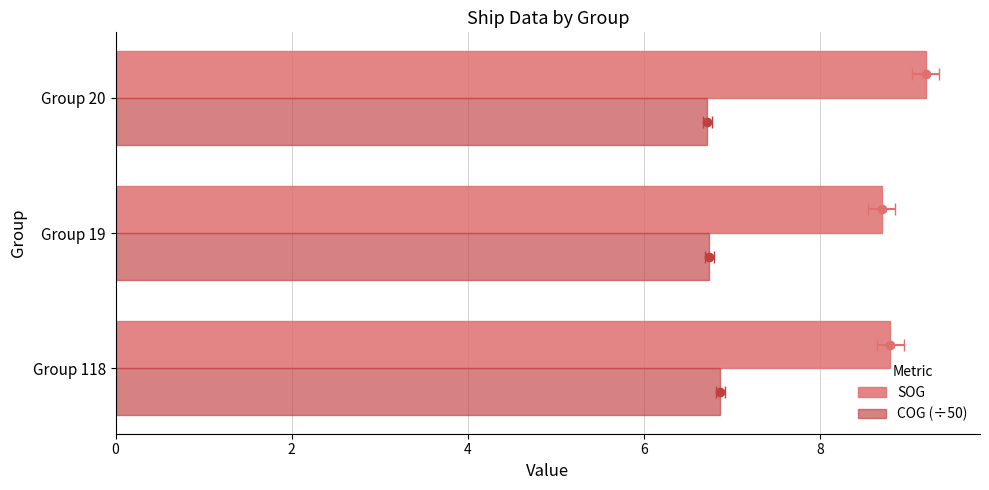

Which series has the largest total across all categories?

SOG